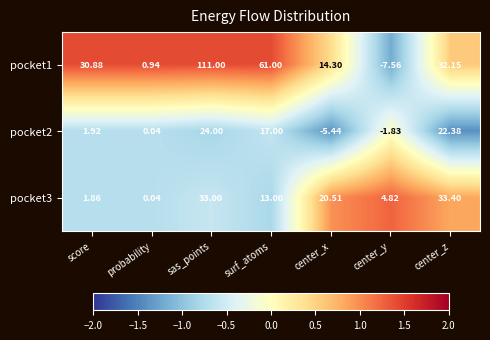

At which label does pocket2 reach its minimum?

center_x